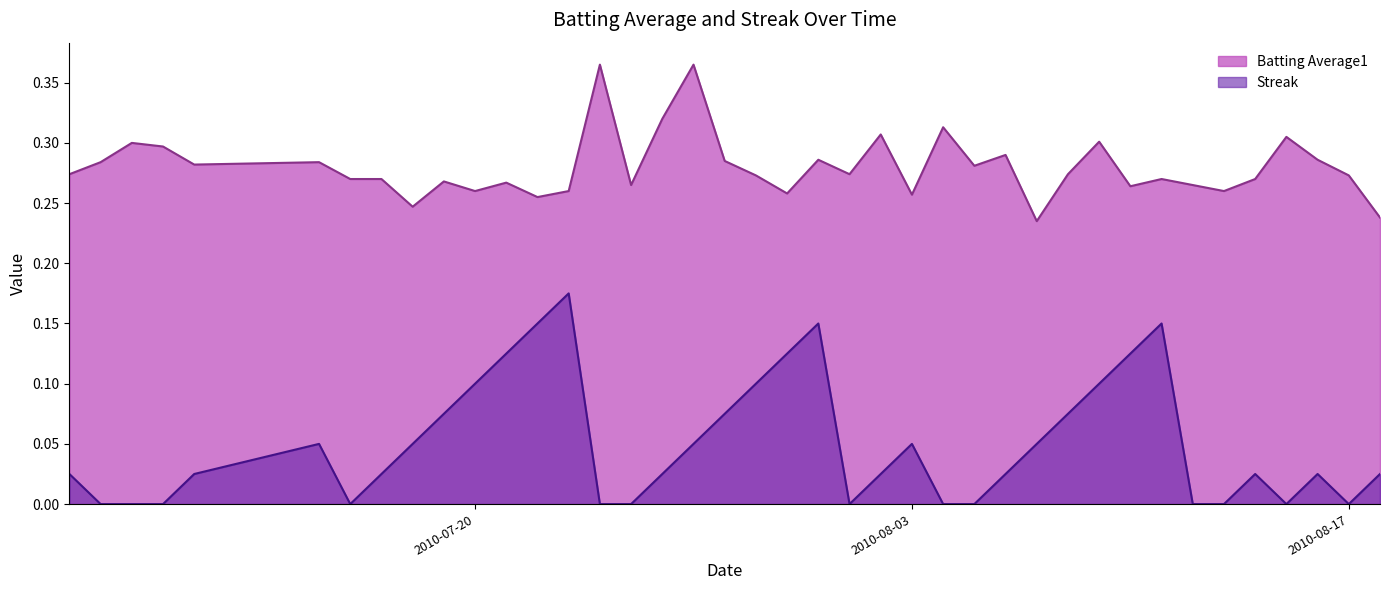

Is the value of Streak at 2010-08-18 greater than the value of Batting Average1 at 2010-08-18?

No